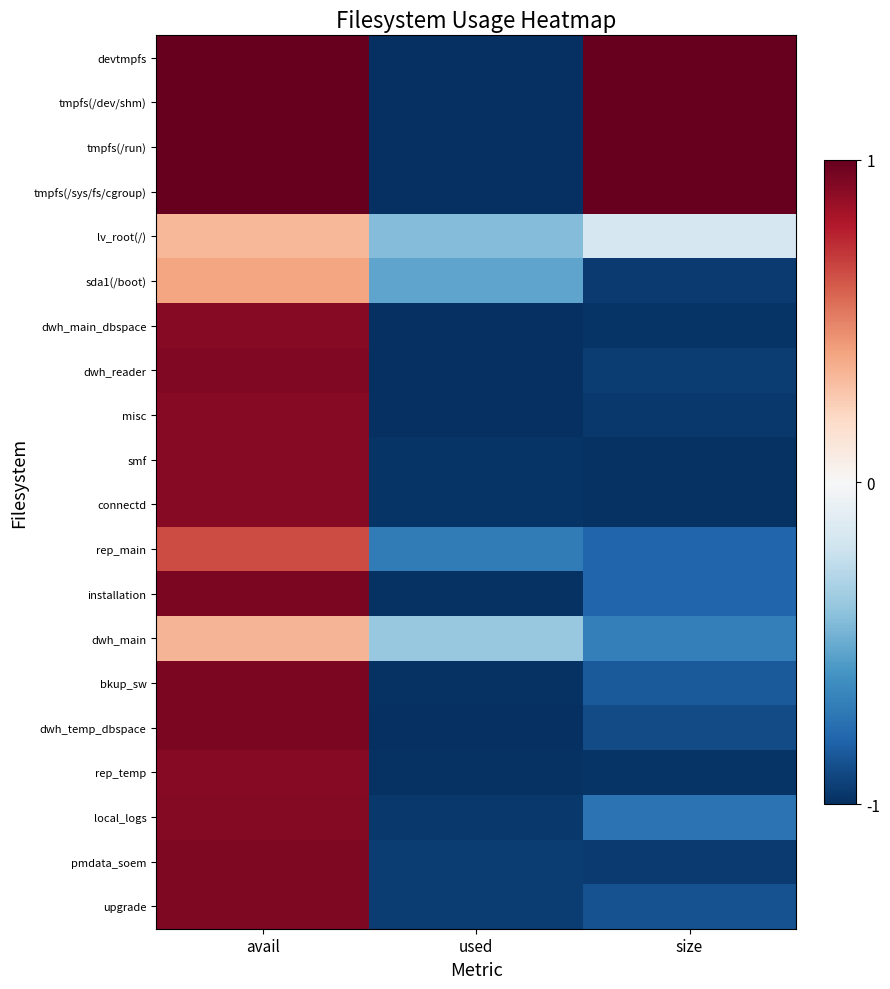

At which category does the chart reach its peak across all series?

avail